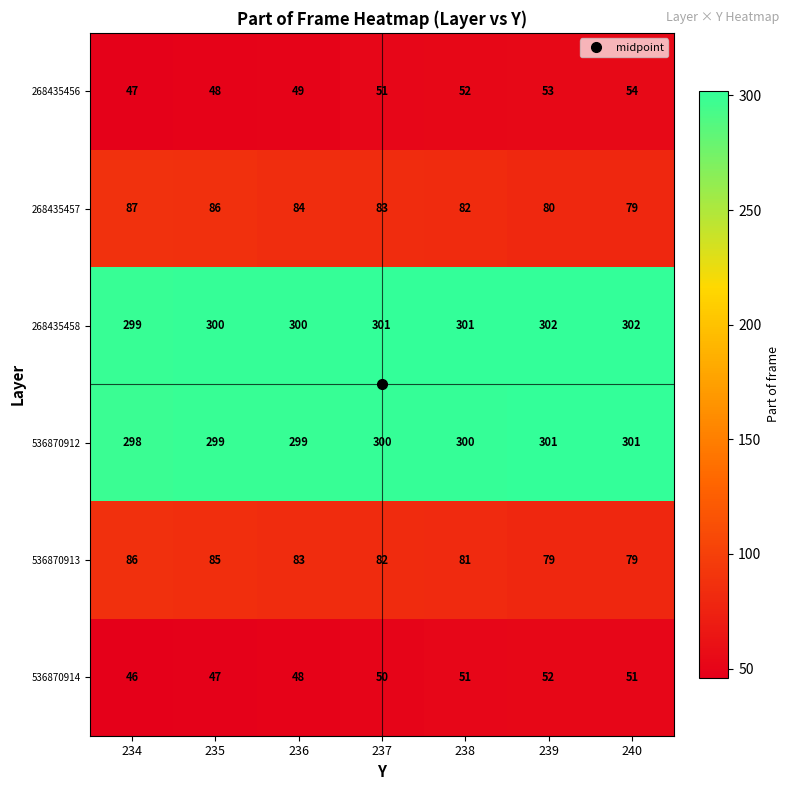

List the series in order of their peak value, lowest first.

536870914, 268435456, 536870913, 268435457, 536870912, 268435458